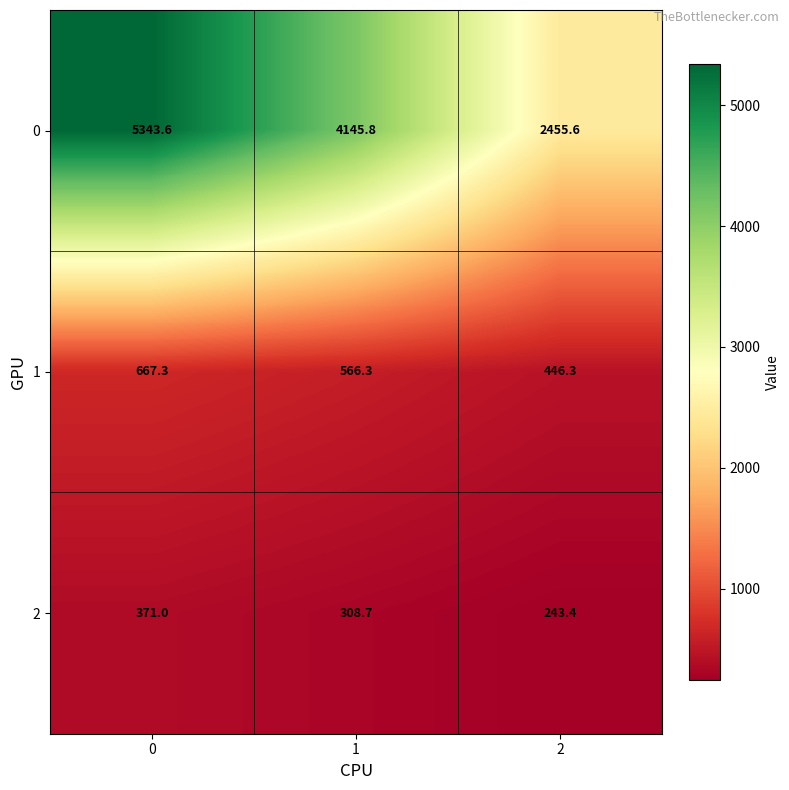

Reading right to left, extract all data points from this chart.

0: 2=2455.6	1=4145.8	0=5343.6
1: 2=446.3	1=566.3	0=667.3
2: 2=243.4	1=308.7	0=371.0